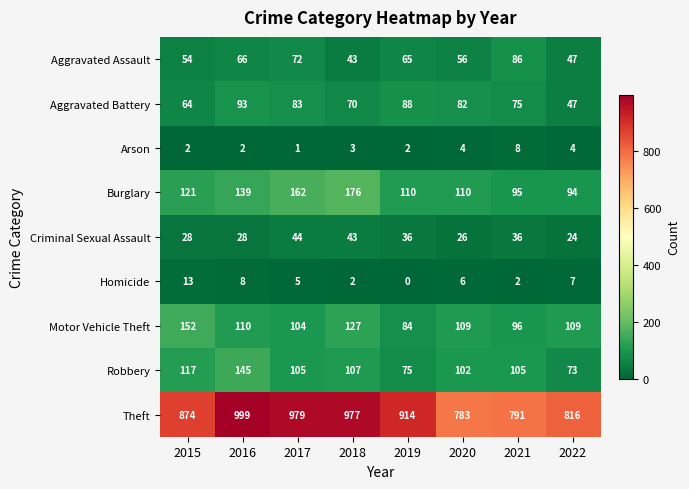

True or false: Motor Vehicle Theft has a value of 96 at 2021.

True